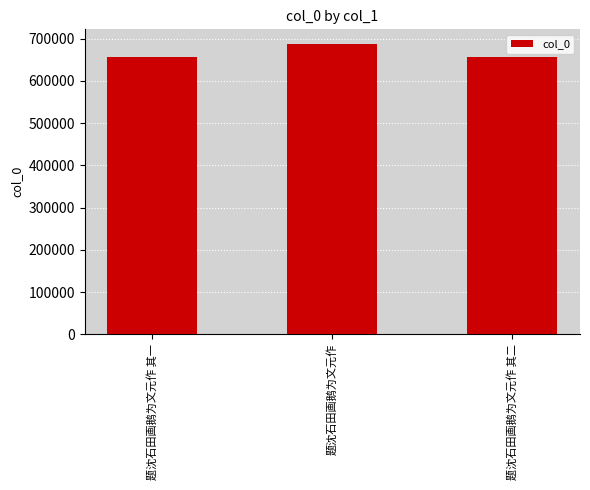

Where is the data nearest to the value 672554?

题沈石田画鹅为文元作 其二